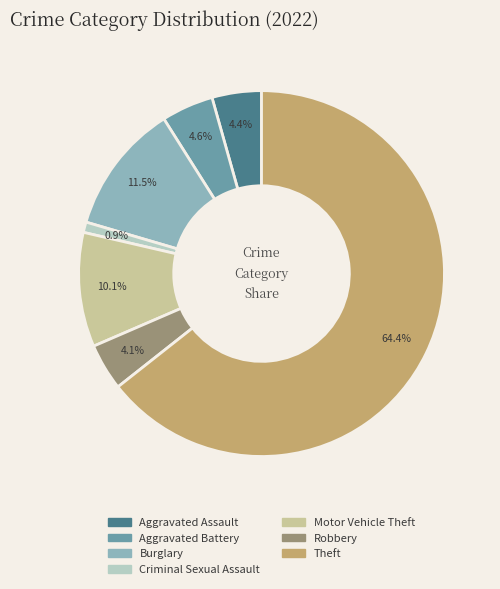

Does any single category account for the majority?

Yes